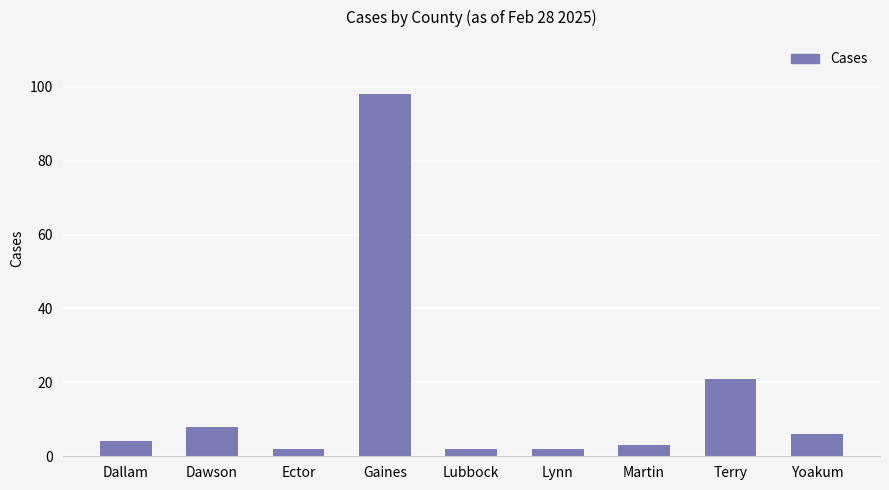

What is the greatest value displayed?

98